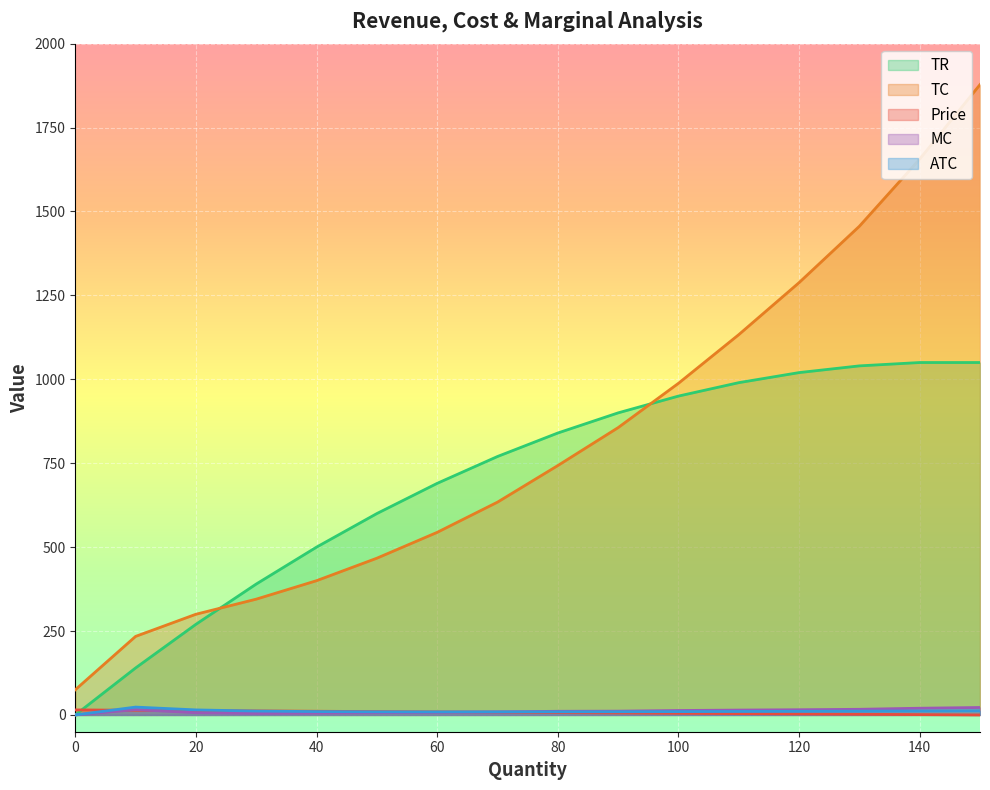

What is the difference between the Price values at 20 and 130?

11.0